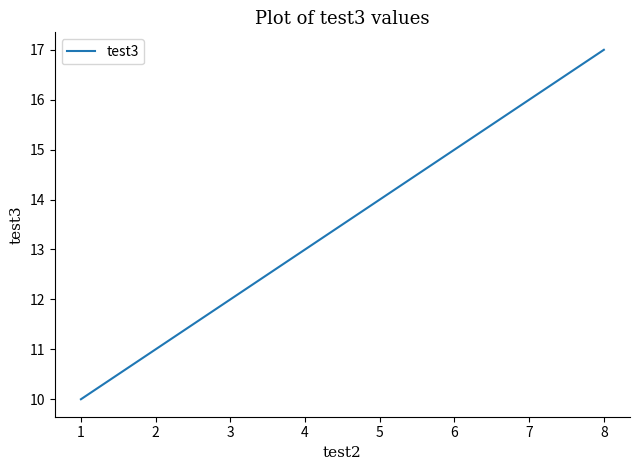

What is the ratio of the value at 2 to the value at 1?

1.1